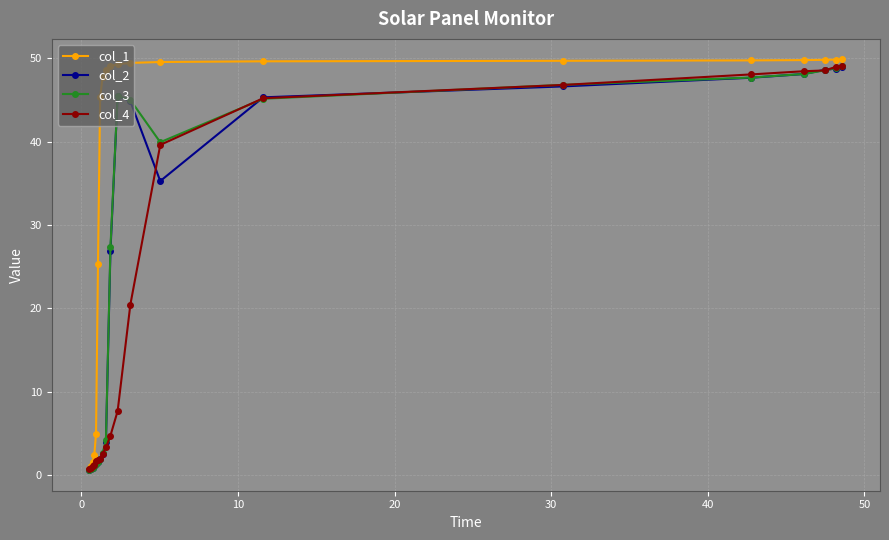

At how many categories does at least one series exceed 16?

15